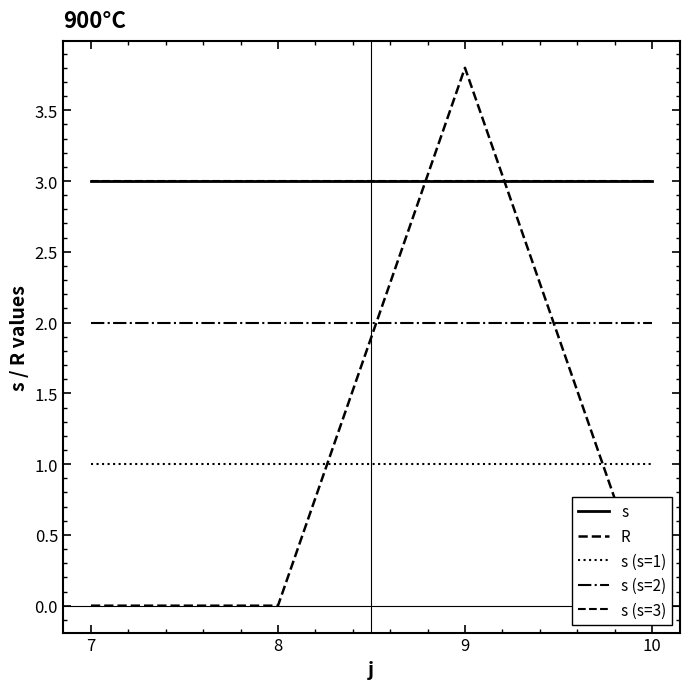

Count the number of data series in this chart.

5